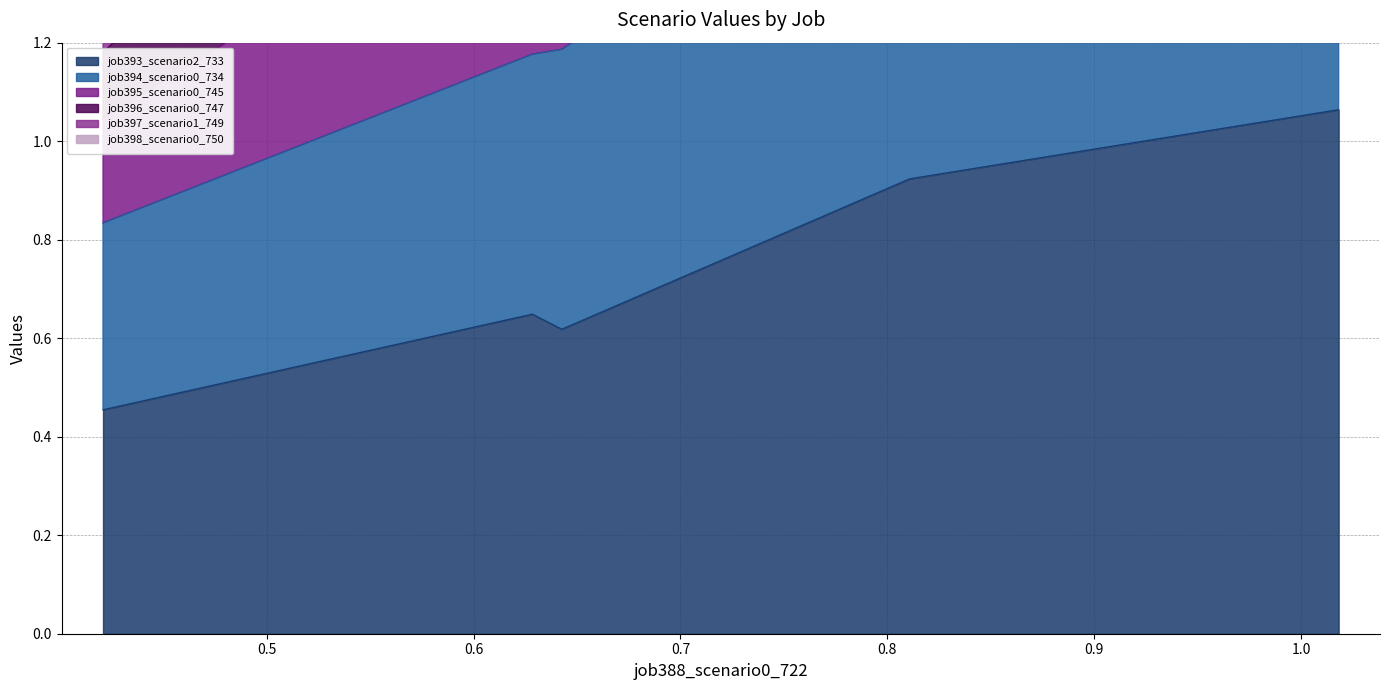

True or false: job396_scenario0_747 and job393_scenario2_733 intersect in this chart.

False